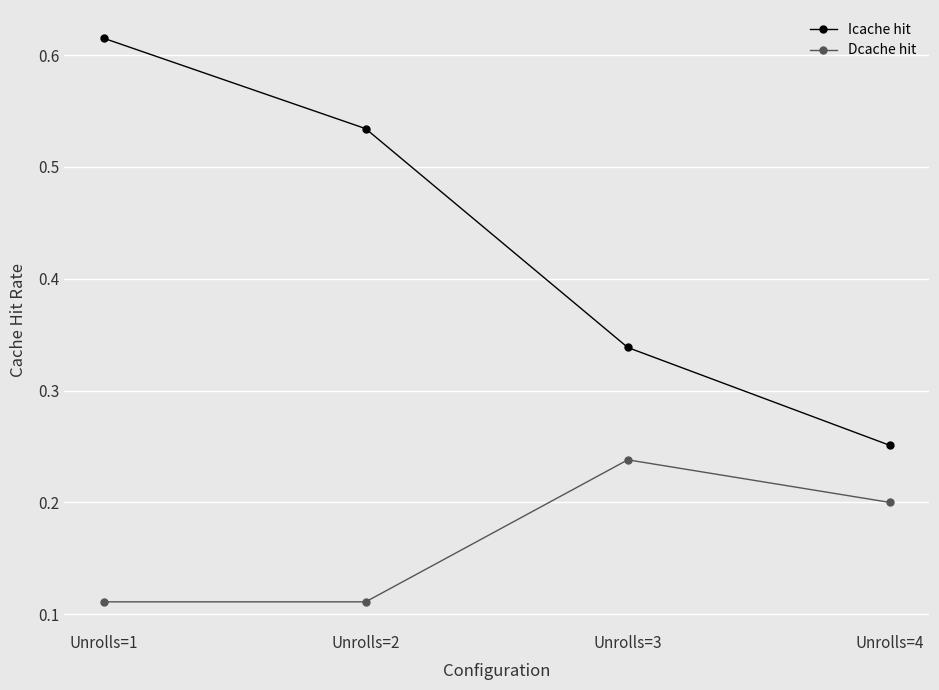

Count the Dcache hit values in the range 0 to 1.

4